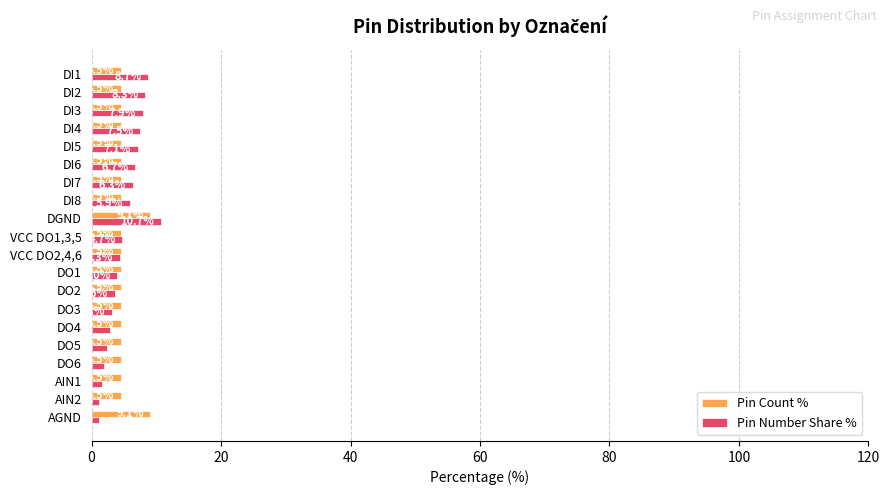

Rank the series by their maximum value, from highest to lowest.

Pin Number Share %, Pin Count %